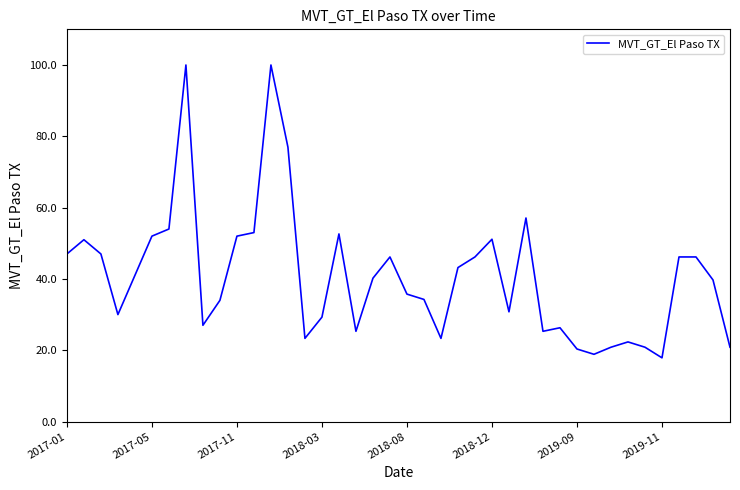

What is the smallest value displayed?

17.9